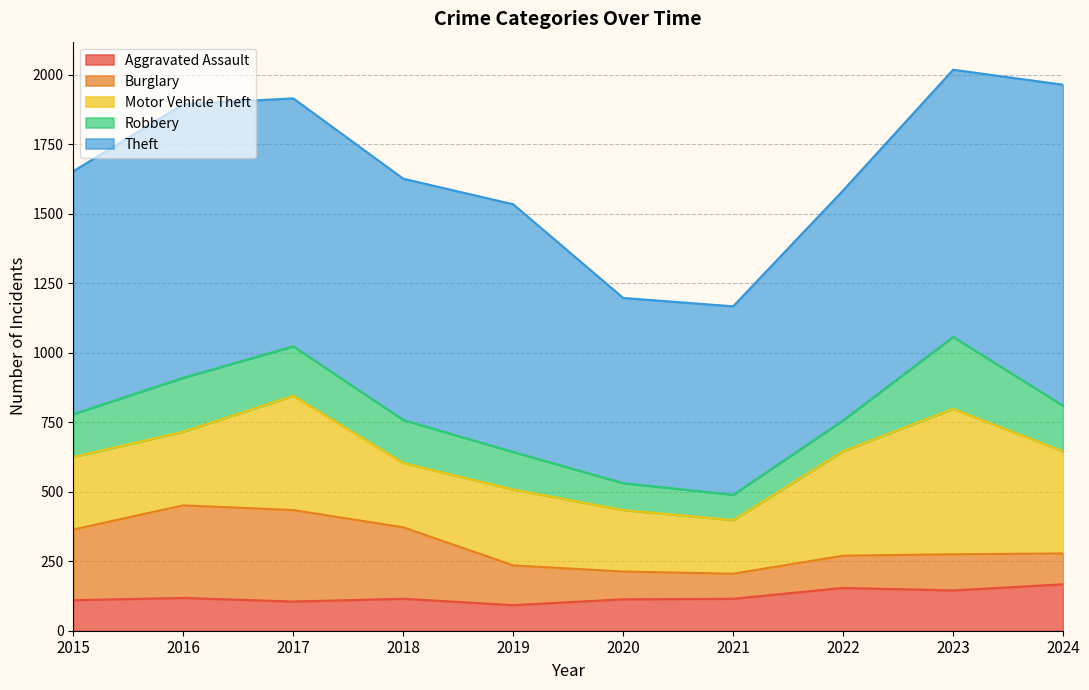

What is the difference between the second highest and second lowest values in the Aggravated Assault series?

49